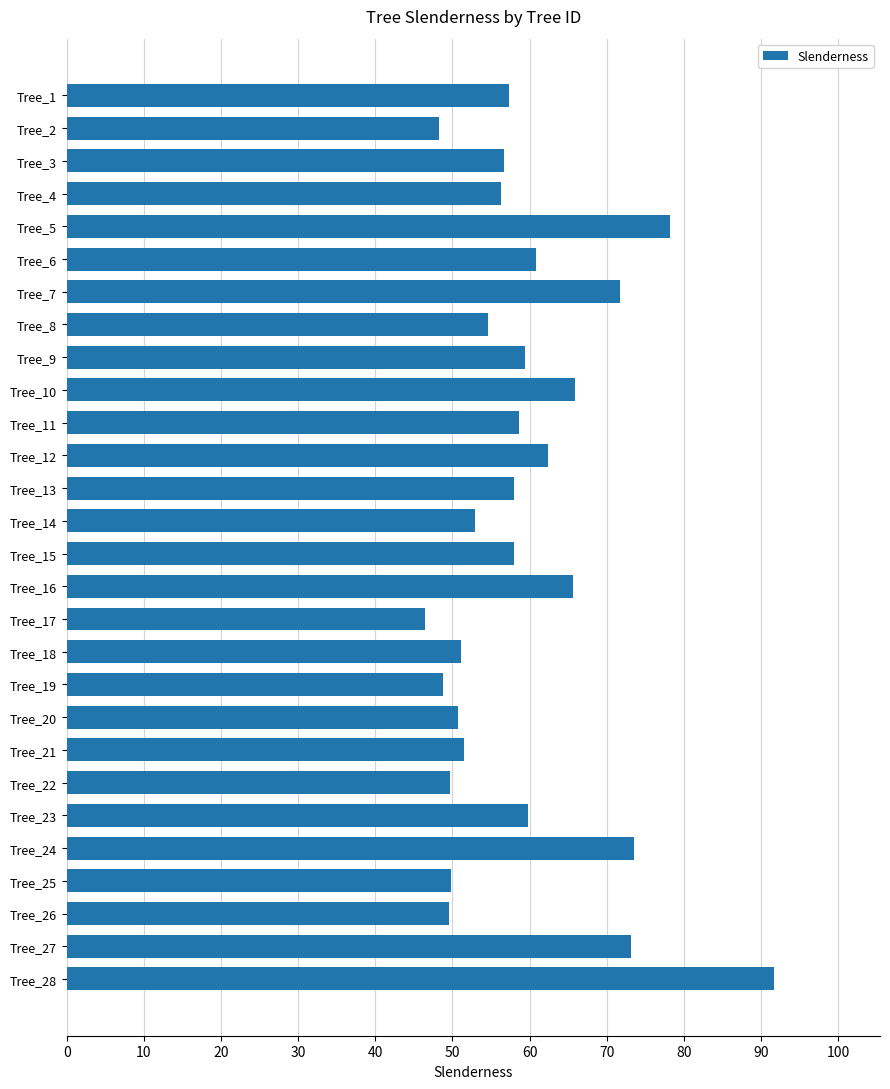

The value at Tree_15 is 58.0. True or false?

True